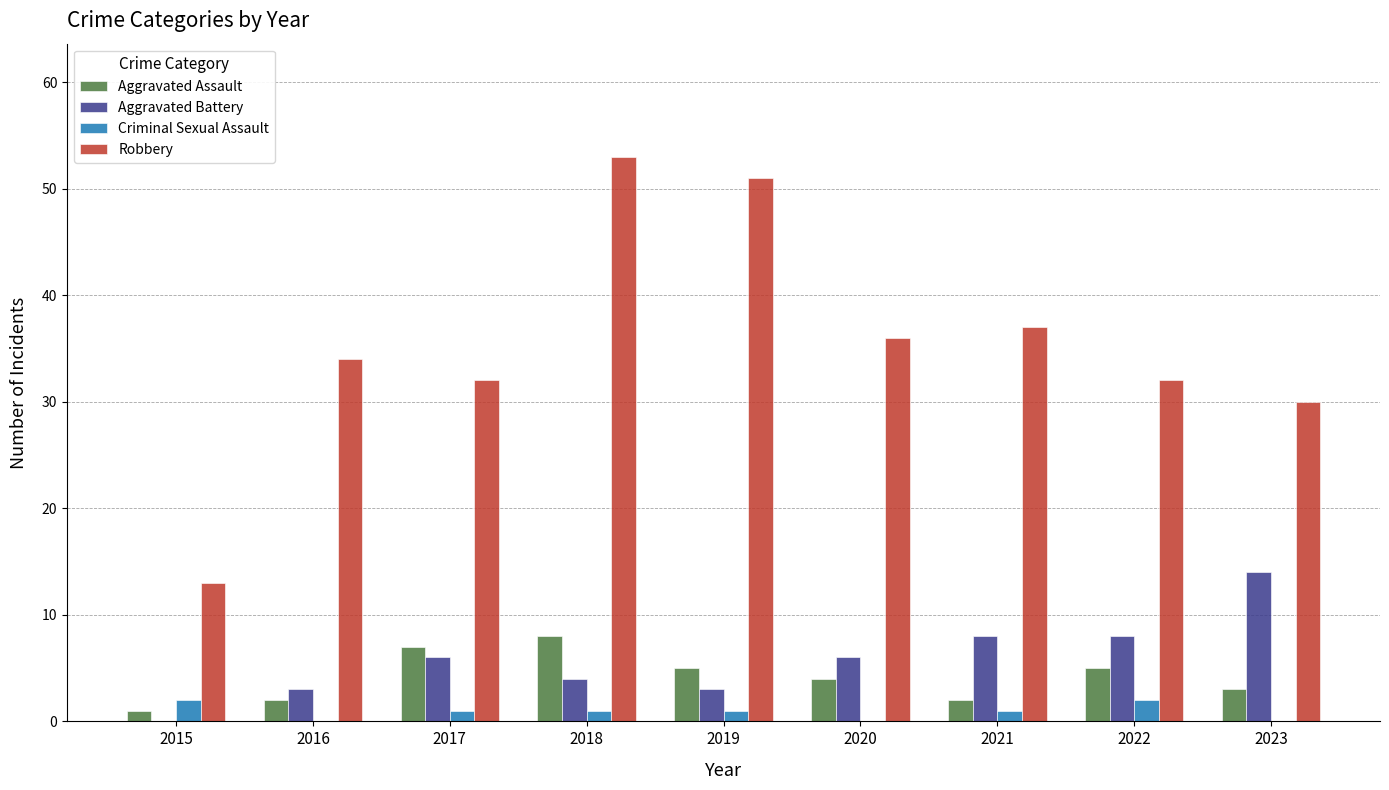

Which series changed the most between 2016 and 2019?

Robbery